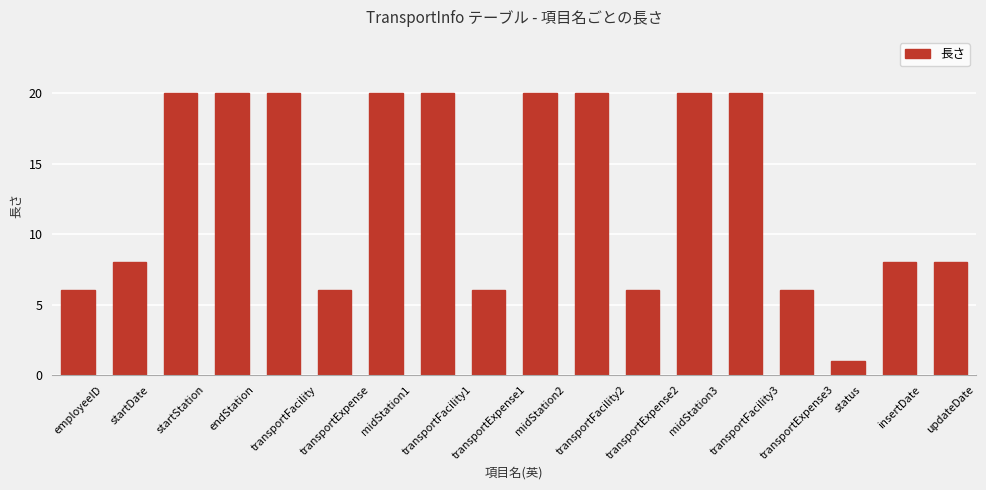

True or false: the data shows 6 at transportExpense1.

True